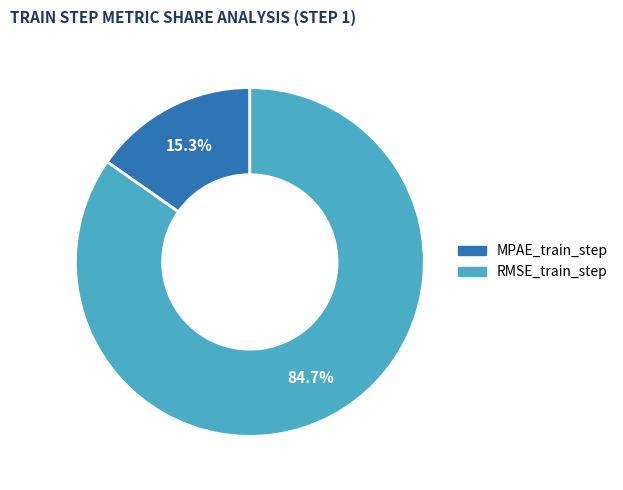

Between MPAE_train_step and RMSE_train_step, which is larger?

RMSE_train_step